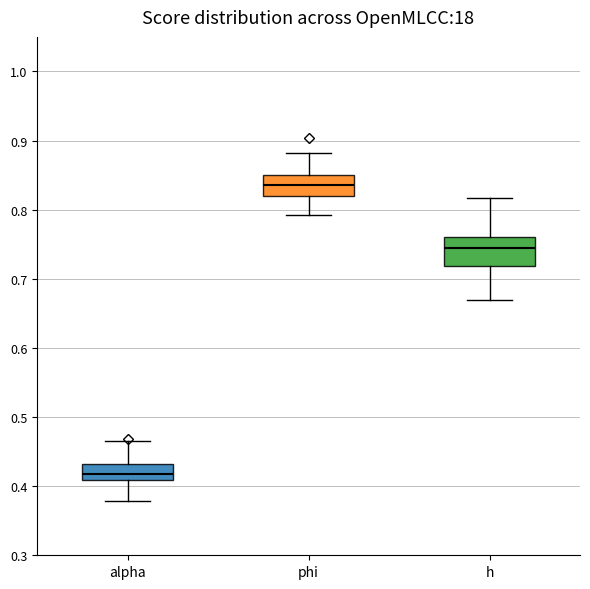

Reading left to right, transcribe this box plot: for each box, give where its median line is, the range the box spans, and where its two whiskers end, as read against the y-axis. The values are not printed on the chart, so give them approximately, as read against the axis.

alpha: median 0.42, box 0.41 to 0.43, whiskers 0.38 to 0.47
phi: median 0.84, box 0.82 to 0.85, whiskers 0.79 to 0.88
h: median 0.74, box 0.72 to 0.76, whiskers 0.67 to 0.82